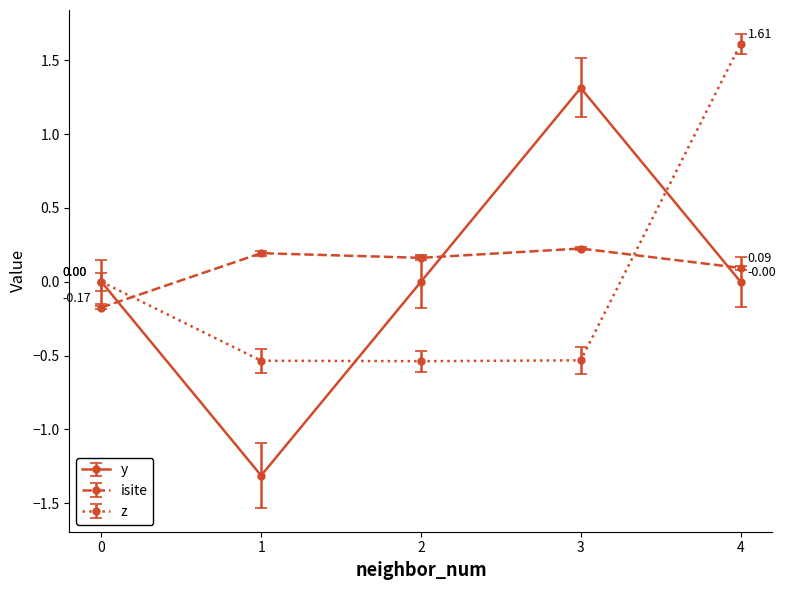

Count the number of data series in this chart.

3